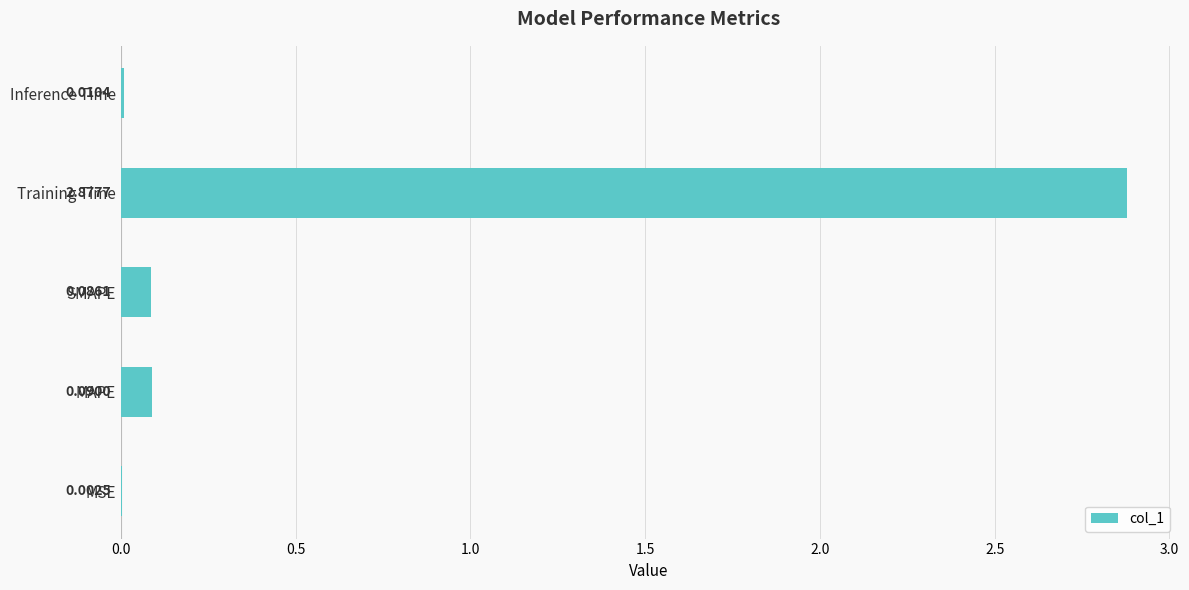

Which category has the highest value across all series?

Training Time